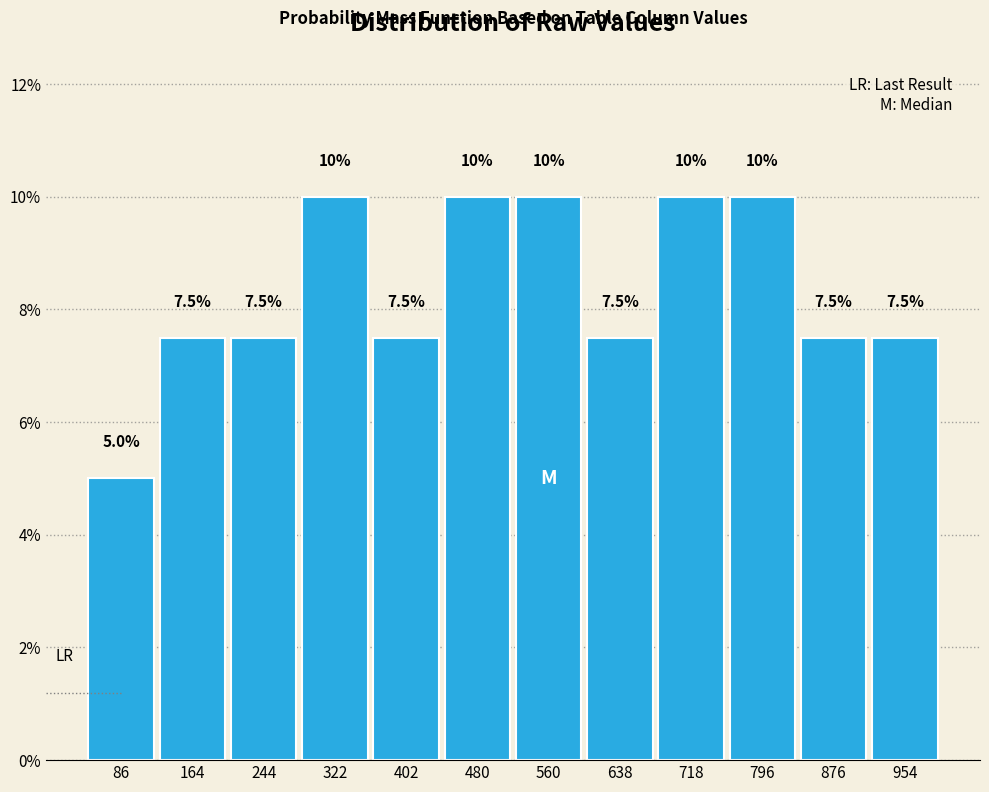

Reading left to right, transcribe this chart: for each bar, give the range it covers on the x-axis and its height. The bar edges are not printed on the chart, so give them approximately, as read against the axis.

46 to 125: 5.0
125 to 204: 7.5
204 to 283: 7.5
283 to 362: 10.0
362 to 441: 7.5
441 to 520: 10.0
520 to 599: 10.0
599 to 678: 7.5
678 to 757: 10.0
757 to 836: 10.0
836 to 915: 7.5
915 to 994: 7.5